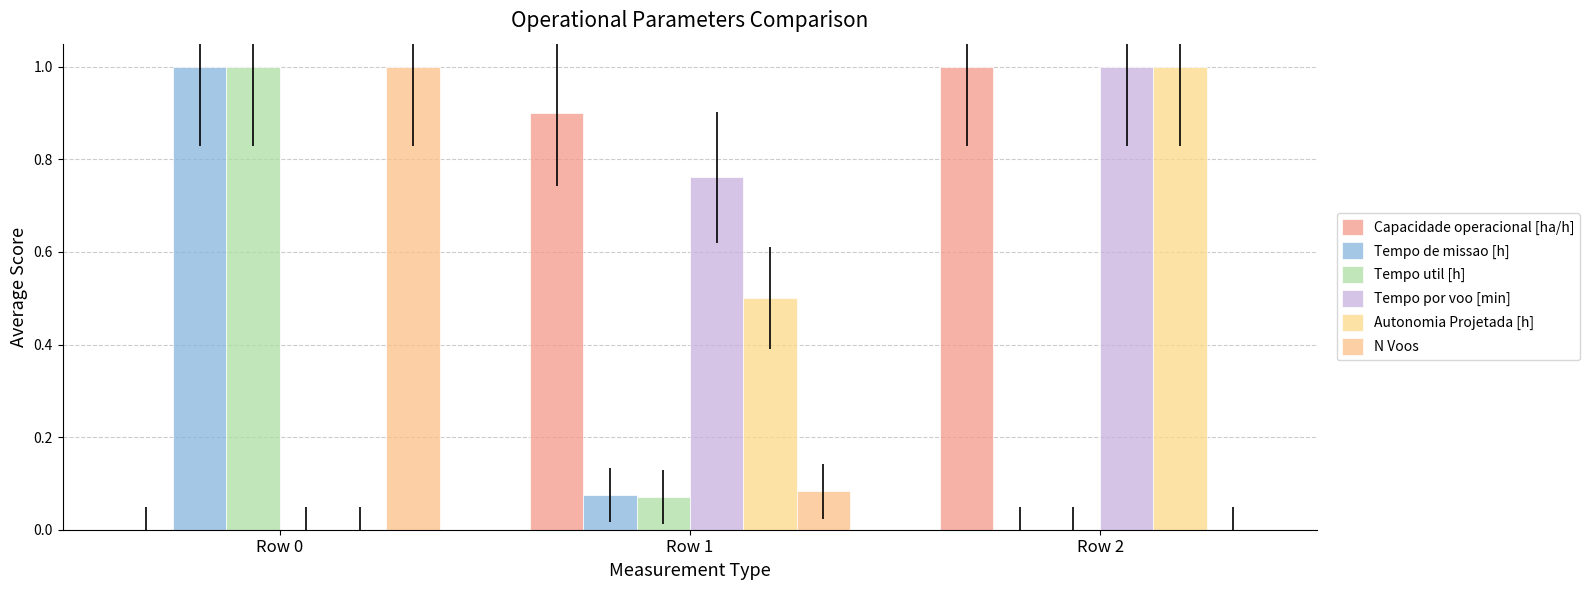

Are the bars horizontal?

No